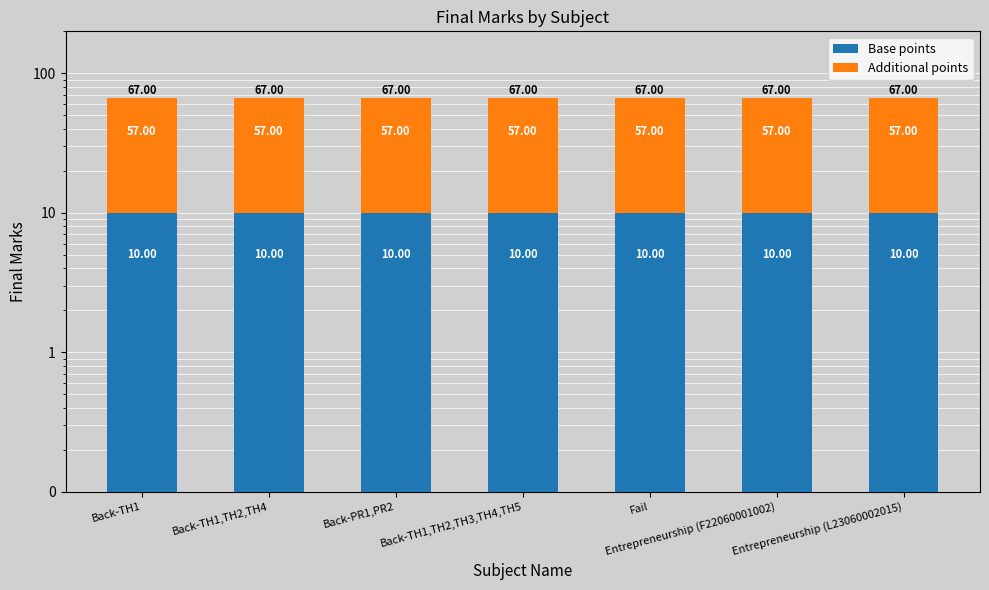

Reading right to left, list all the values displayed in this chart.

Base points: 10	10	10	10	10	10	10
Additional points: 57	57	57	57	57	57	57